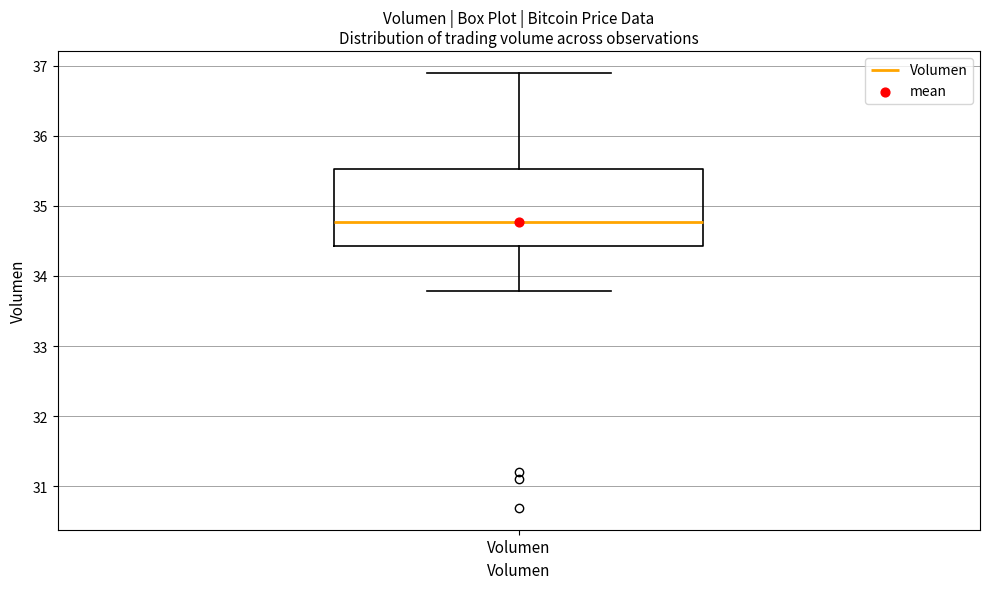

Read this box plot against the y-axis: the position of the median line, the range covered by the box, and the ends of both whiskers. The values are not printed on the chart, so give them approximately, as read against the axis.

median 34.8, box 34.4 to 35.5, whiskers 33.8 to 36.9